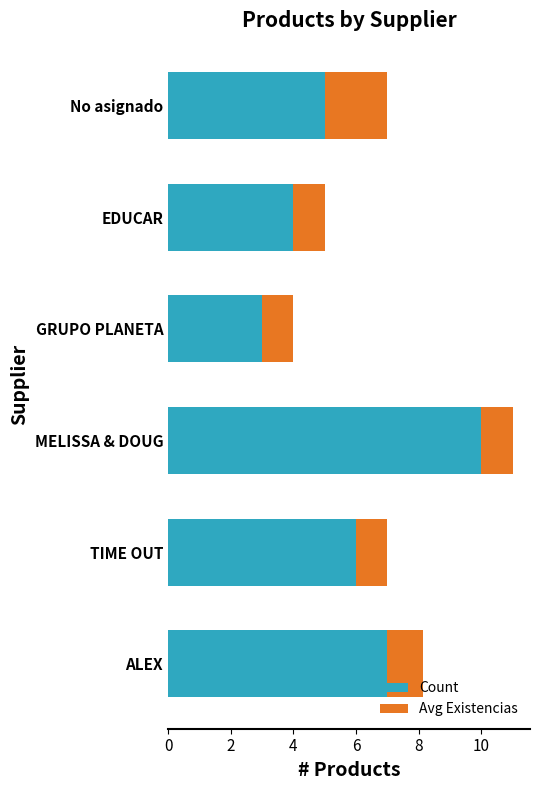

The Count series shows 3.7 at TIME OUT. True or false?

False